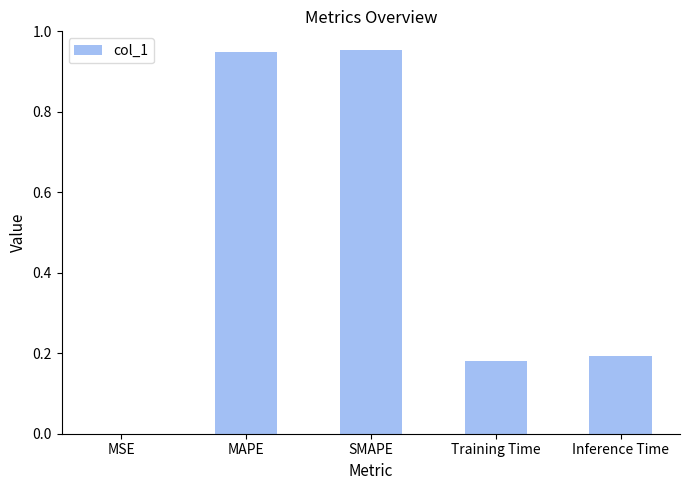

What is the sum of all values?

2.3